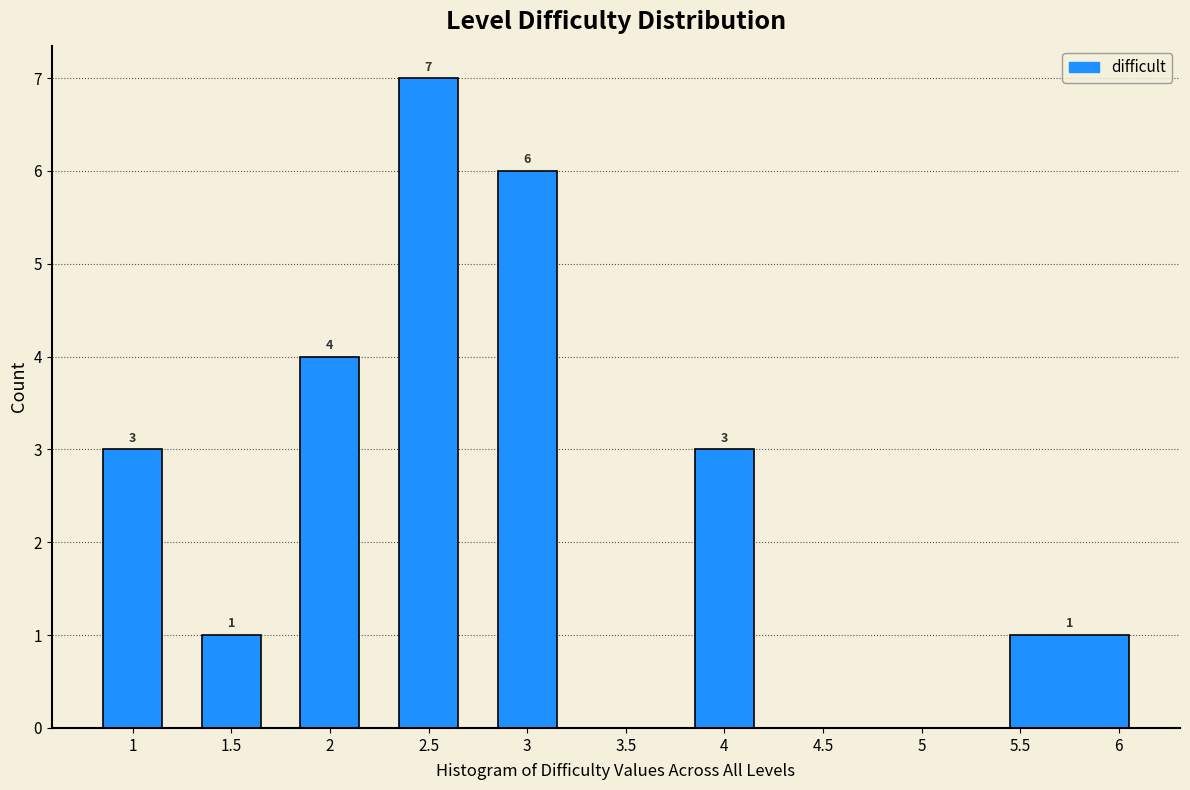

Which range on the x-axis has the tallest bar?

2.25 to 2.75